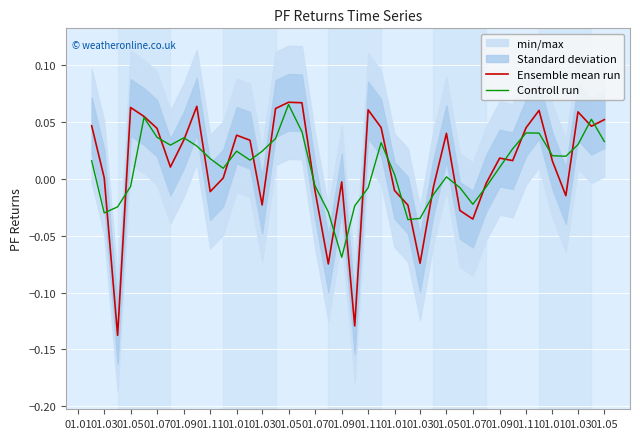

How many data points does each series have?

40